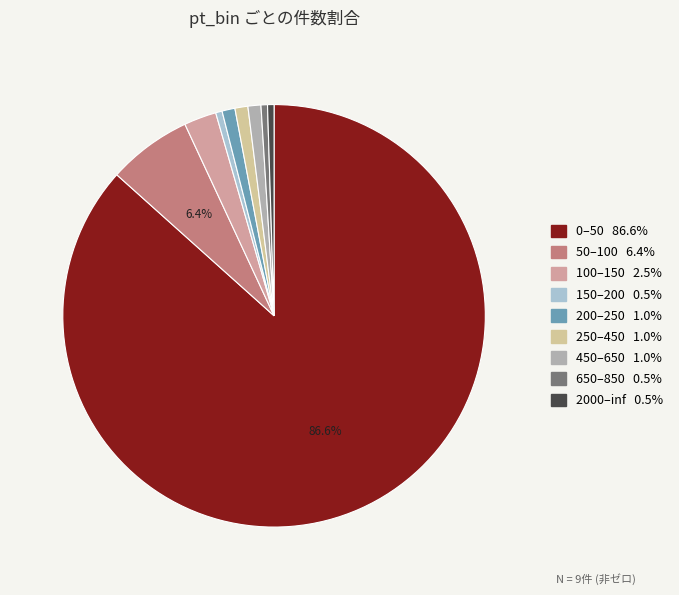

How many slices are in this pie chart?

9